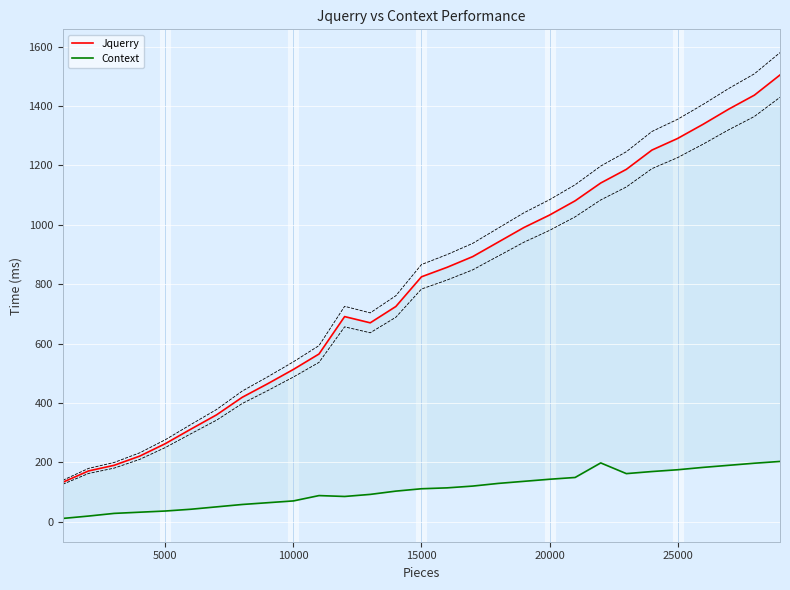

Is the value of Context at 26 greater than the value of Jquerry at 18?

No